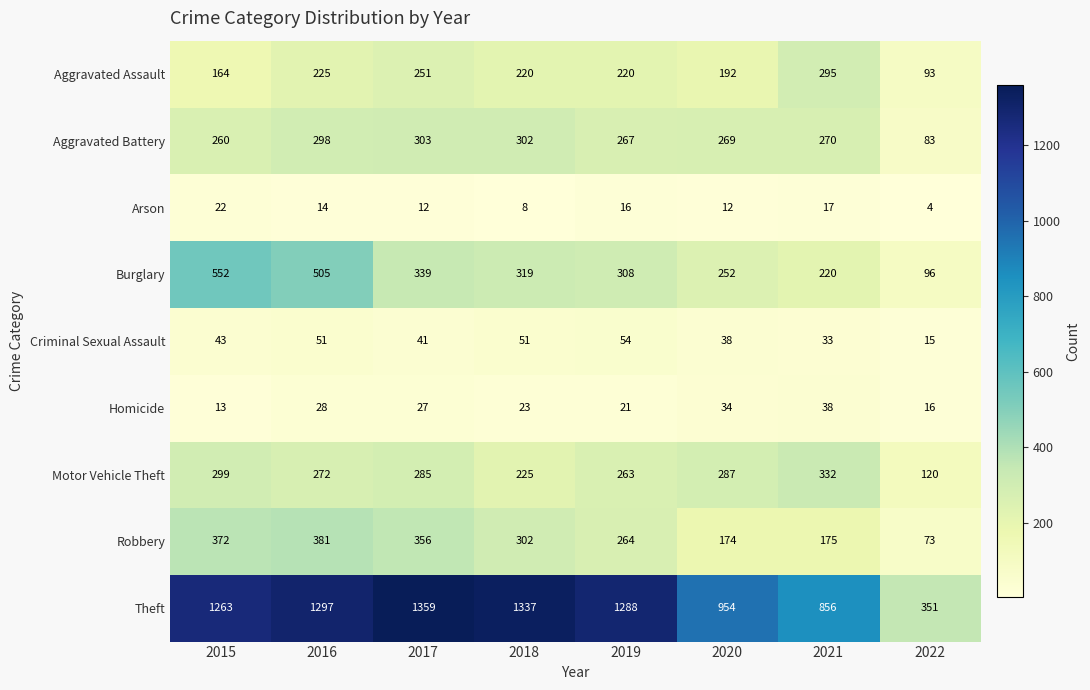

What is the sum of the Criminal Sexual Assault values at 2017 and 2019?

95